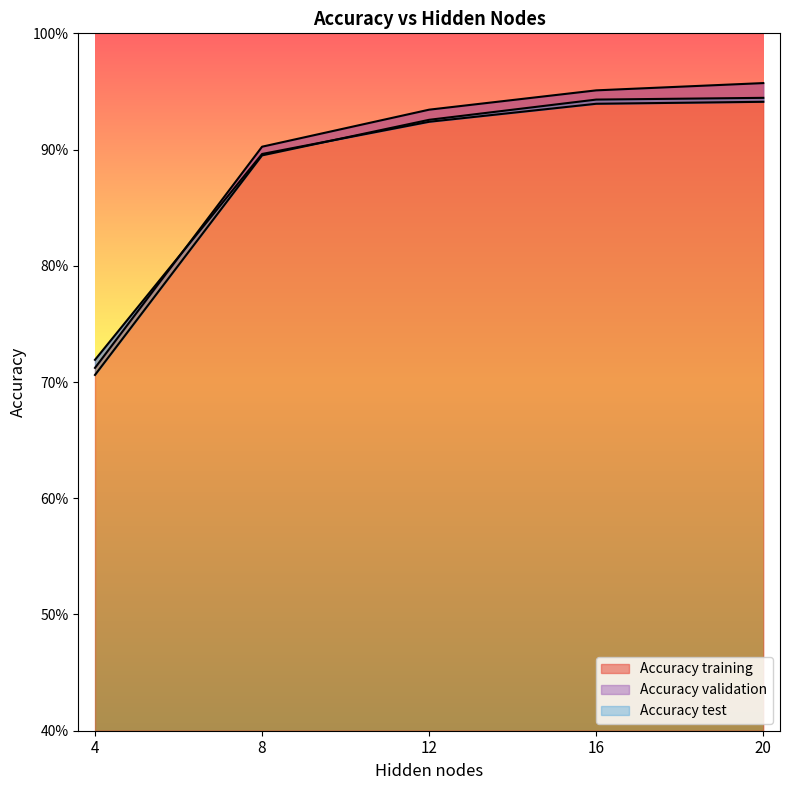

Rank the categories by Accuracy training value from highest to lowest.

20, 16, 12, 8, 4